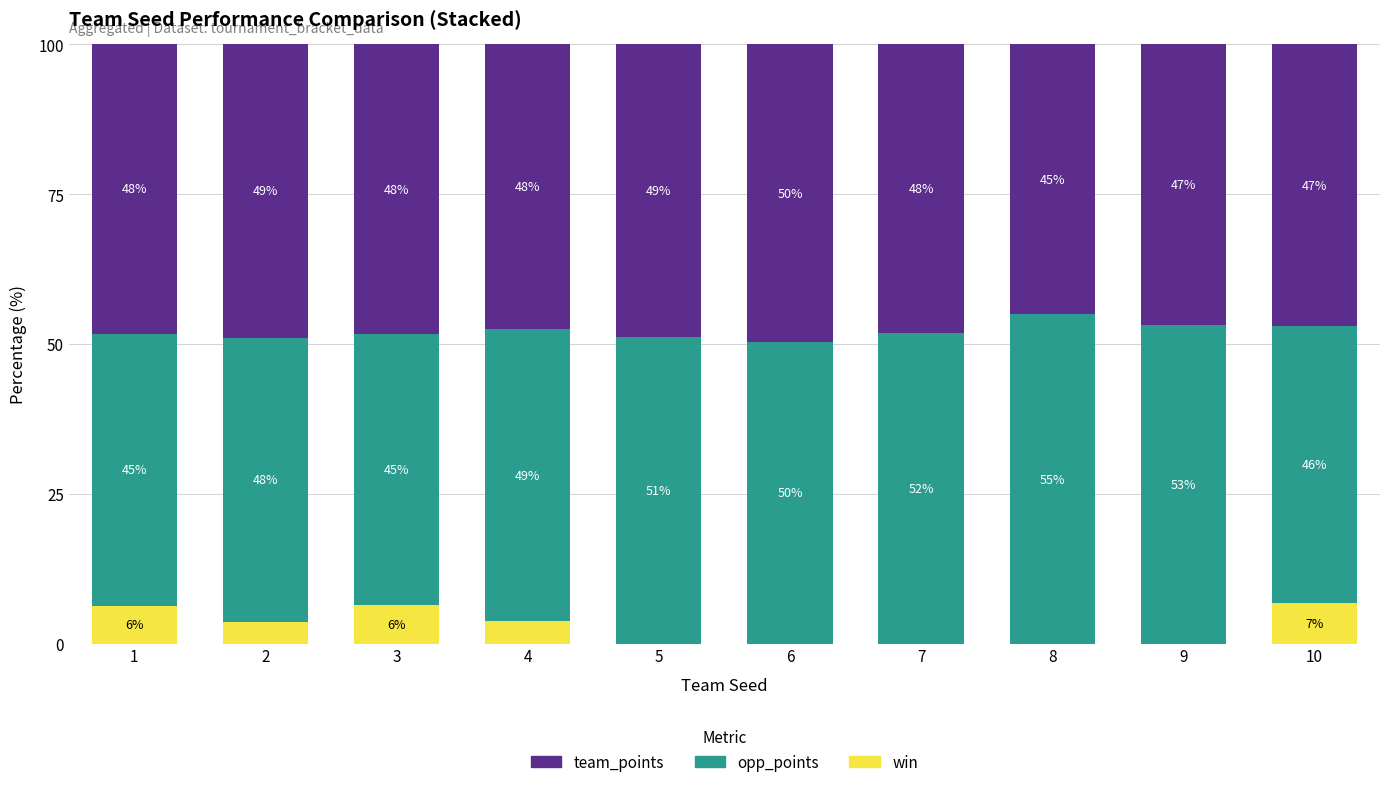

What is the total value across all series at 5?

100.0